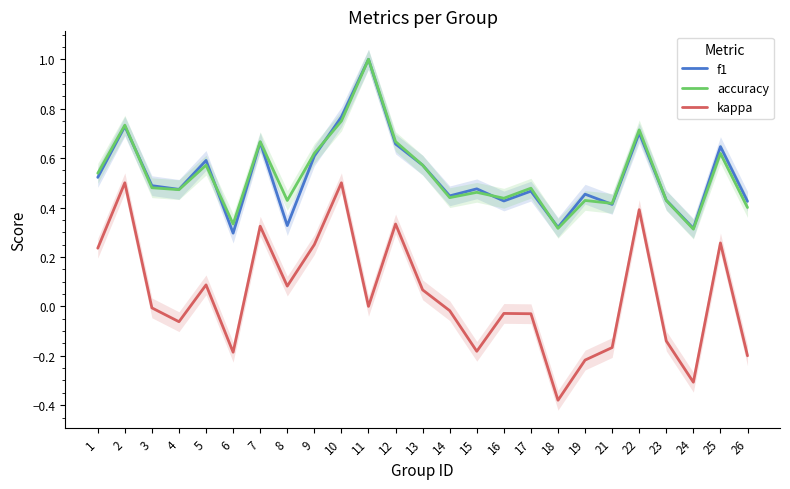

What is the sum of all accuracy values?

13.3